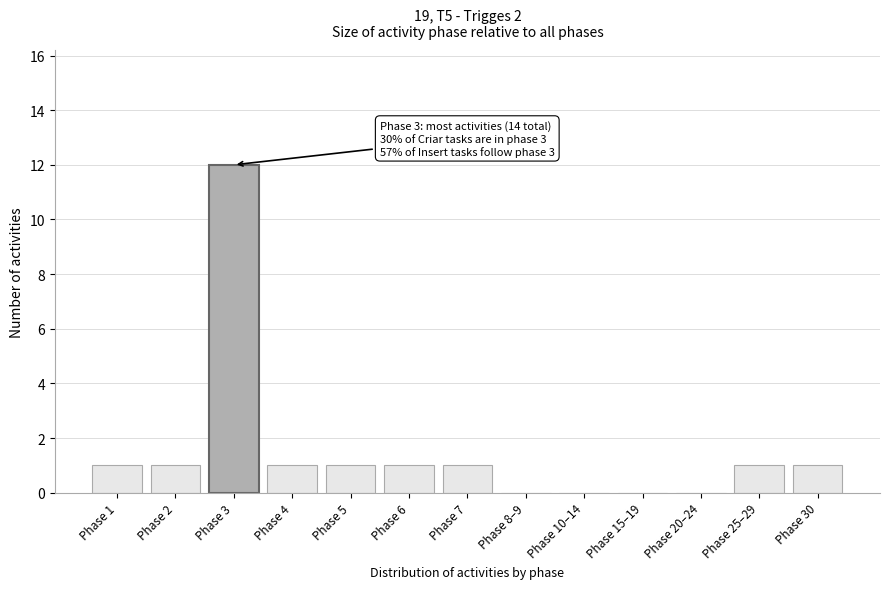

Reading left to right, list all the values displayed in this chart.

Phase 1=1	Phase 2=1	Phase 3=12	Phase 4=1	Phase 5=1	Phase 6=1	Phase 7=1	Phase 8–9=0	Phase 10–14=0	Phase 15–19=0	Phase 20–24=0	Phase 25–29=1	Phase 30=1